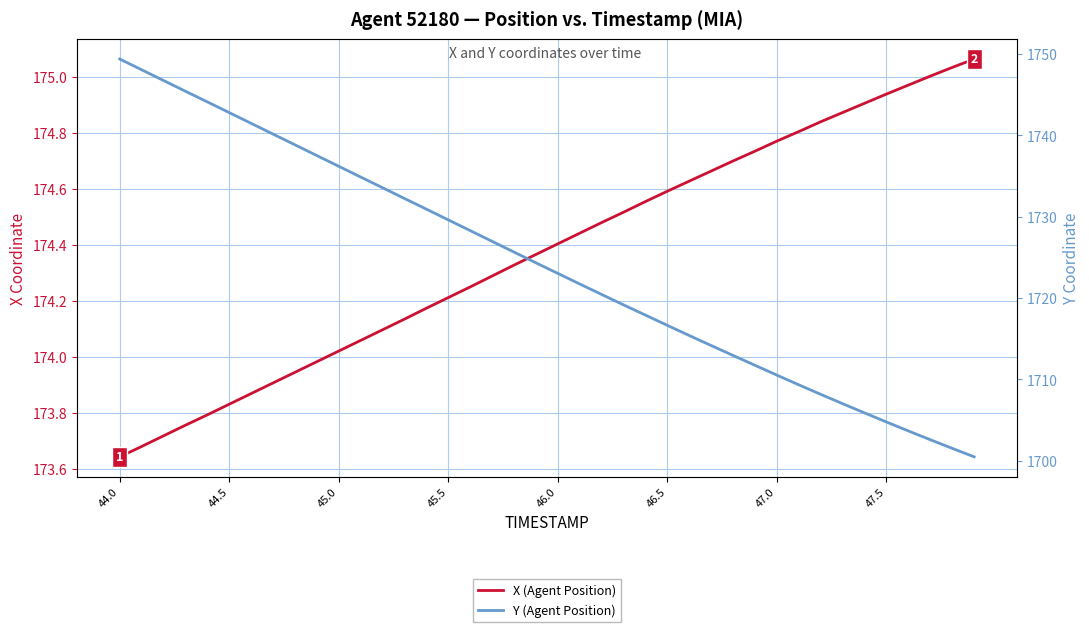

How many lines are shown in the chart?

2